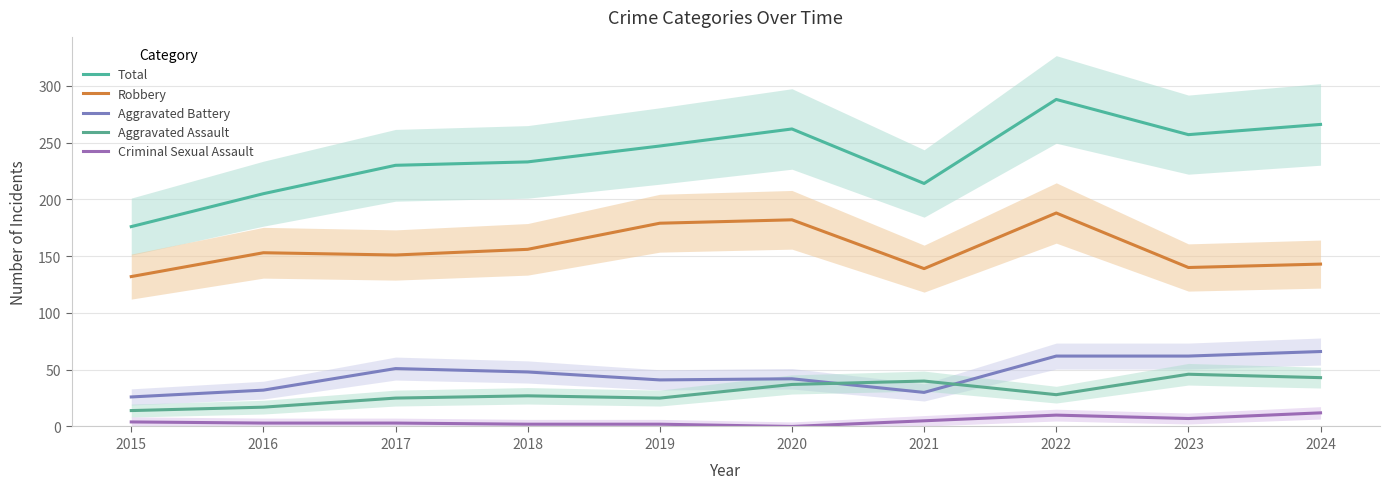

Which category has the lowest value across all series?

2020